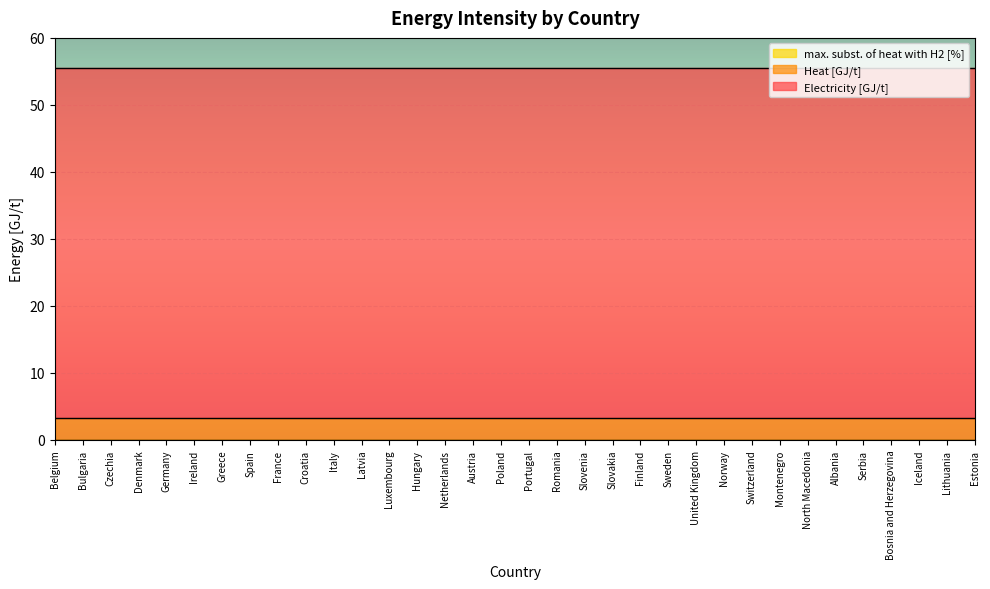

How many lines are shown in the chart?

3